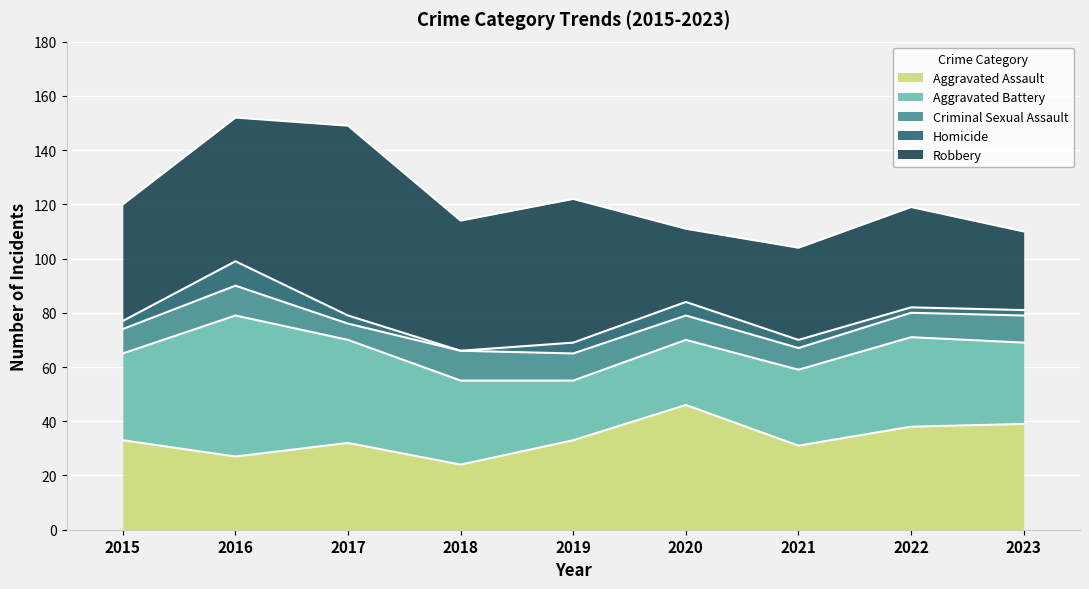

What is the spread (max minus min) of values at 2020?

41